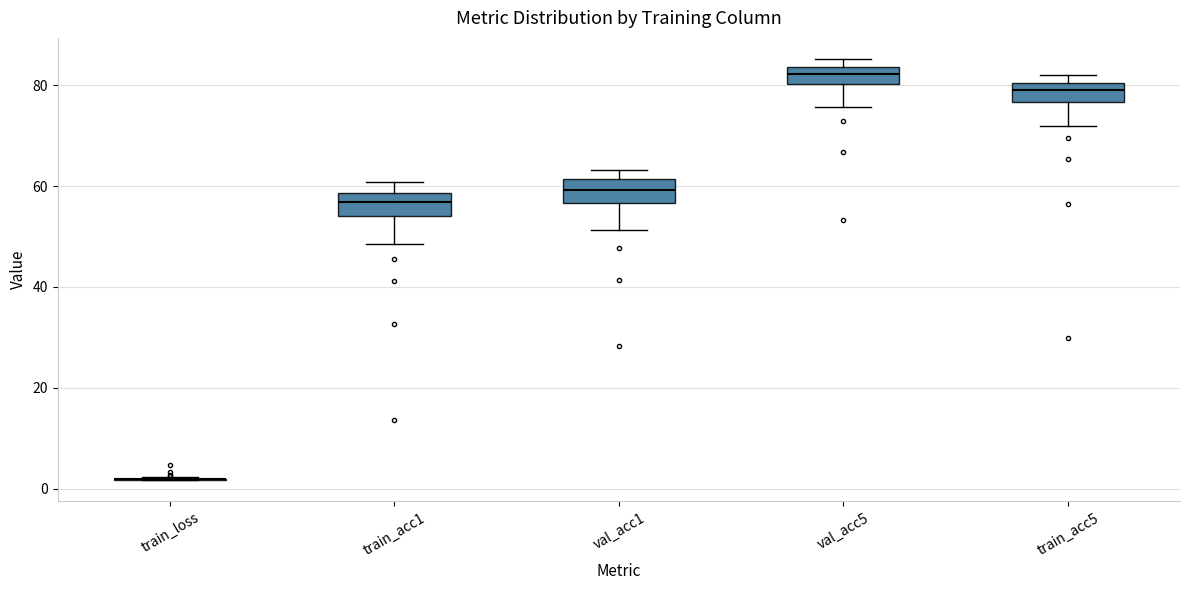

Where does the upper whisker of the box for train_acc1 end on the y-axis? The values are not printed on the chart, so give them approximately, as read against the axis.

60